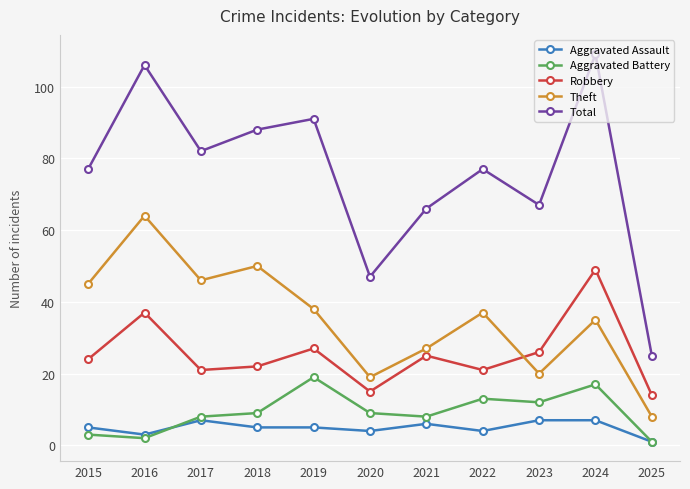

What is the average value of the Robbery series?

26